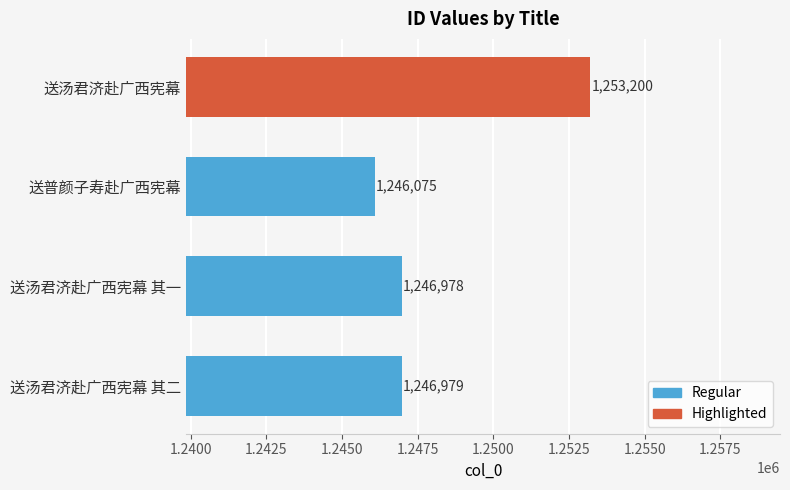

What is the ratio of the value at 送普颜子寿赴广西宪幕 to the value at 送汤君济赴广西宪幕 其二?

1.0